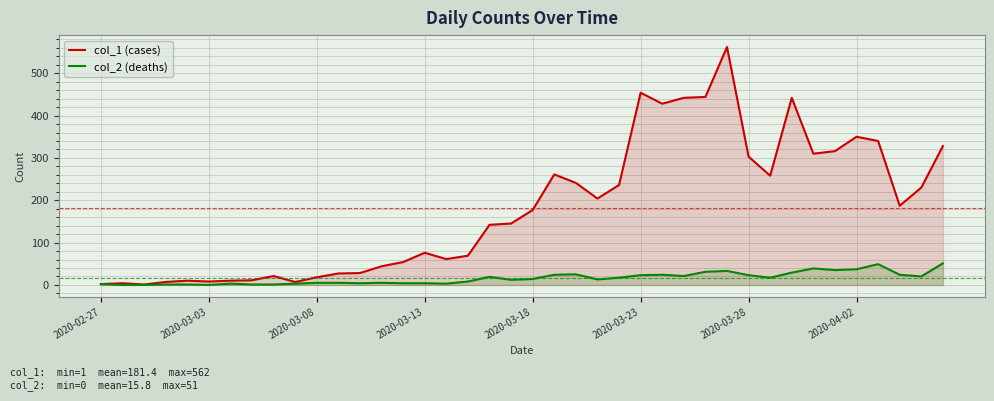

True or false: col_1 (cases) and col_2 (deaths) intersect in this chart.

False